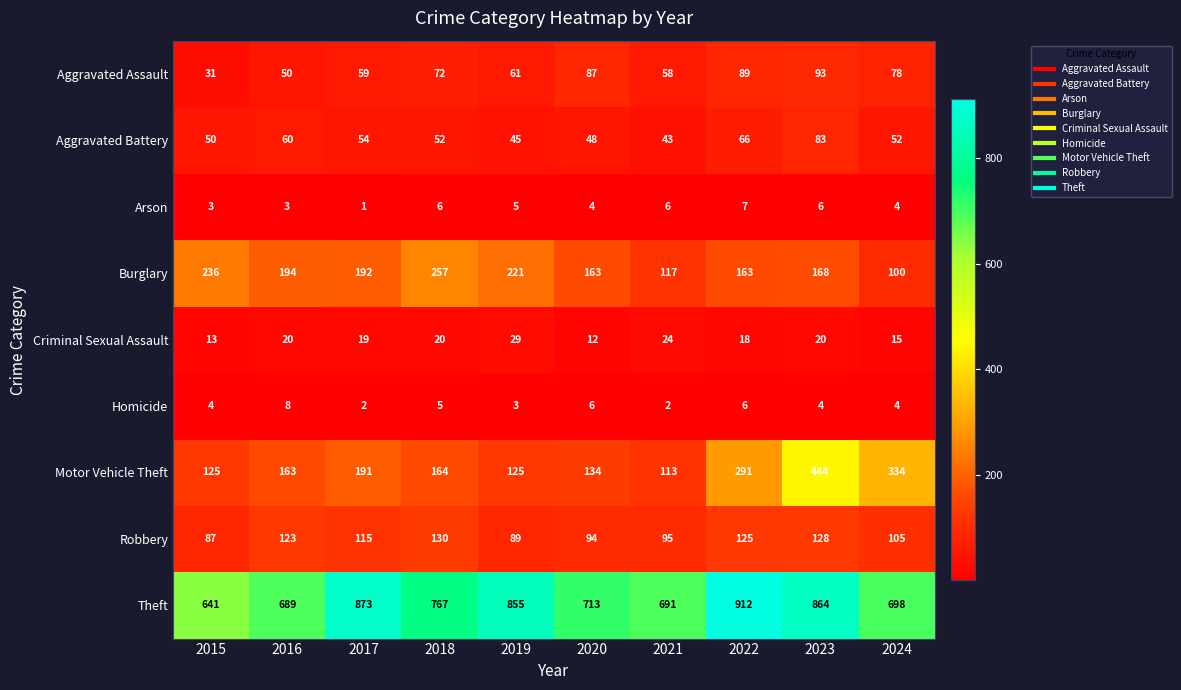

Is it true that Arson equals 3 at 2015?

True